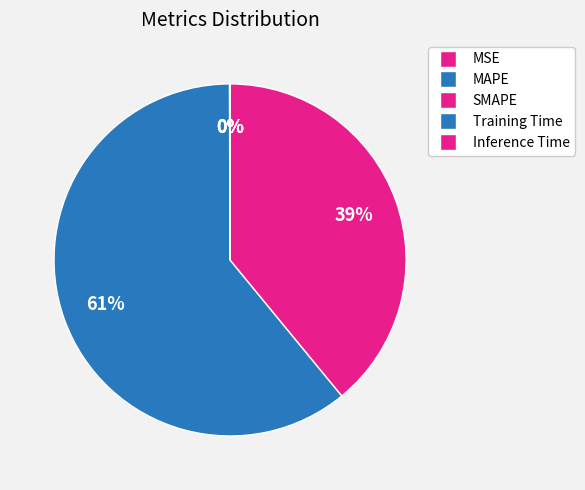

Does MAPE represent more than half of the total?

Yes